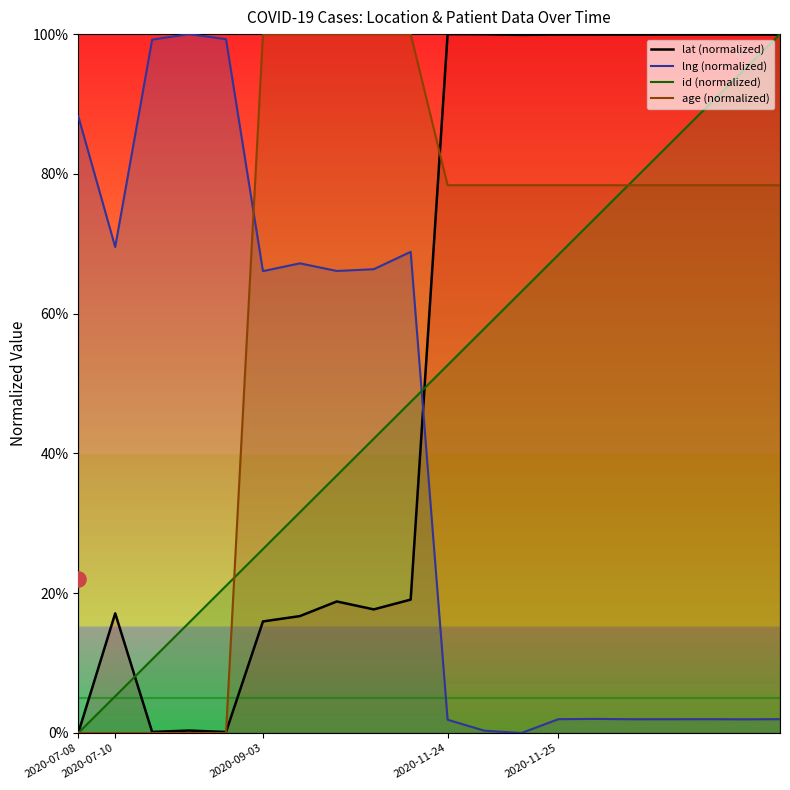

At which category is the sum across all series the highest?

2020-11-25